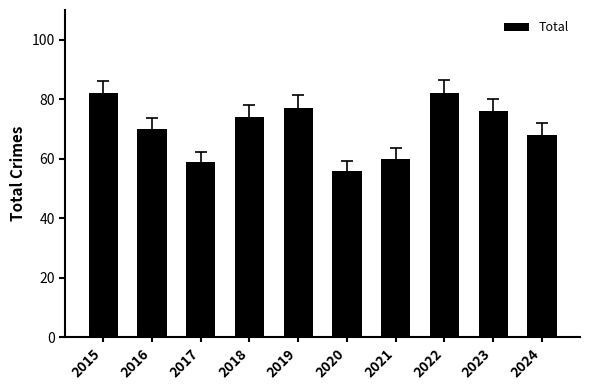

Which has a higher value, 2023 or 2021?

2023